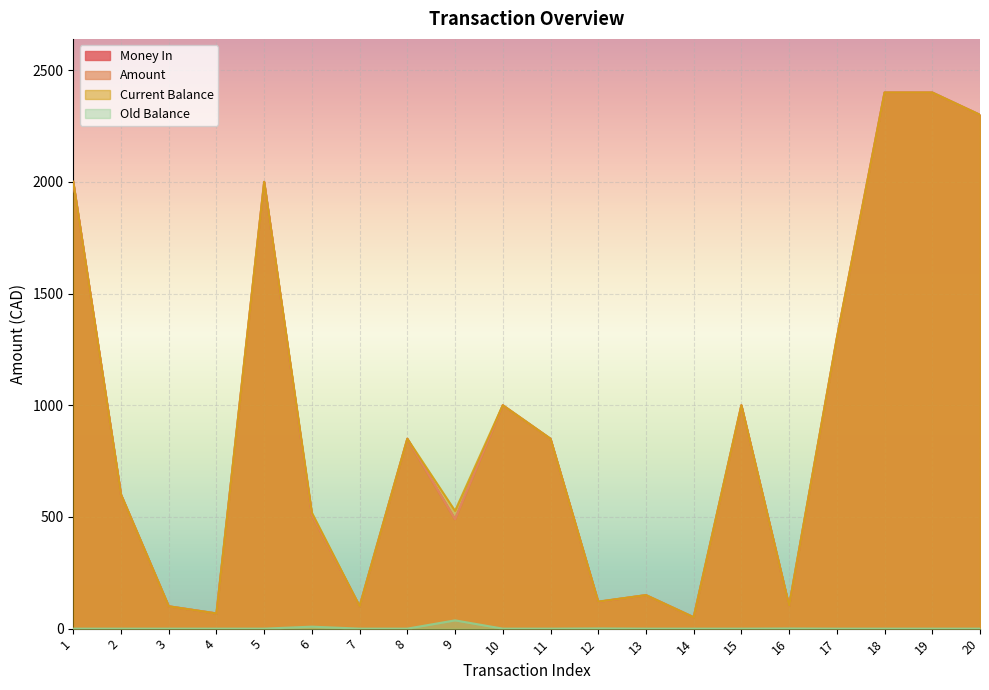

Which series has the largest total across all categories?

Current Balance